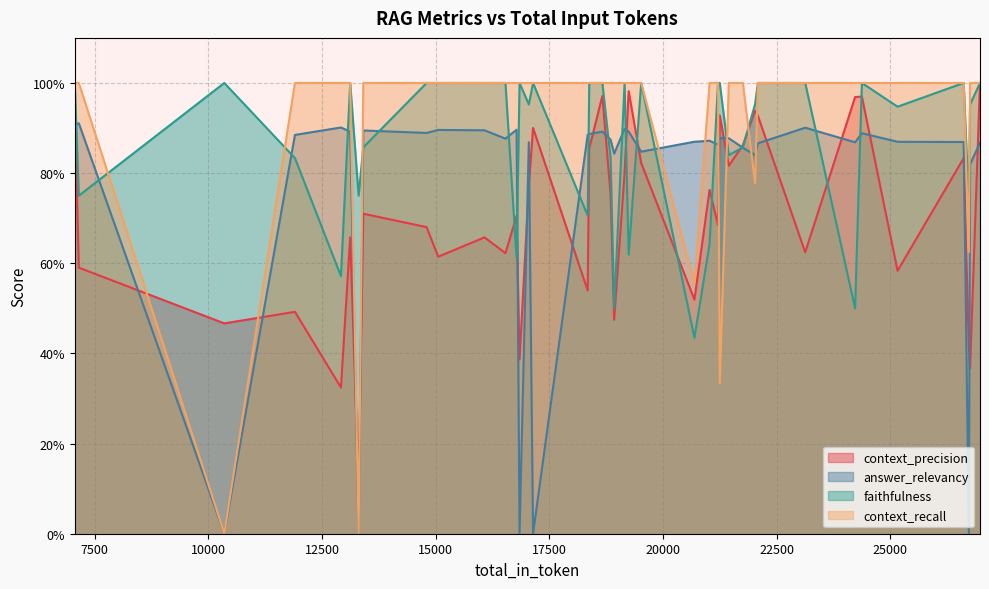

The value of faithfulness at 14 is 1.3. True or false?

False